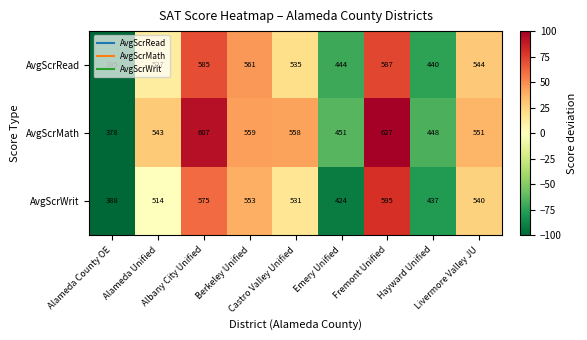

List the series in order of their overall mean, highest first.

AvgScrMath, AvgScrRead, AvgScrWrit